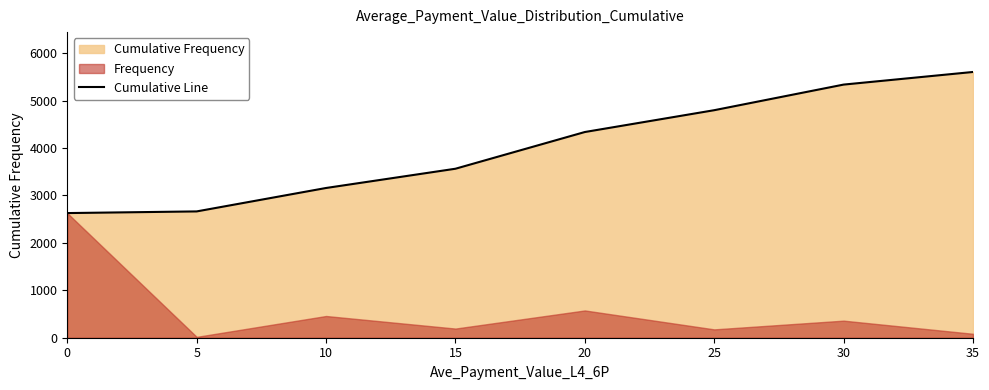

Reading left to right, extract all data points from this chart.

2628	2663	3157	3563	4337	4797	5337	5603